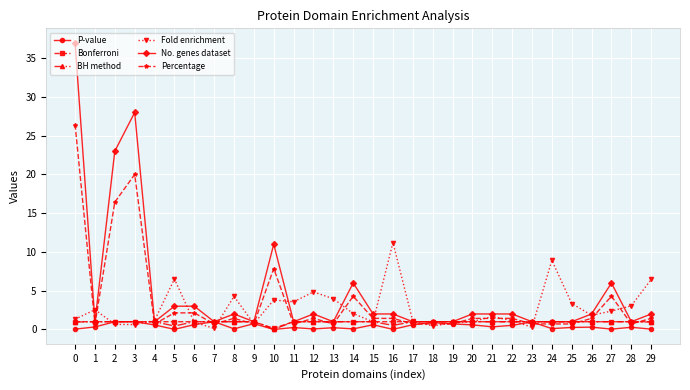

Where is the first local maximum for No. genes dataset?

3